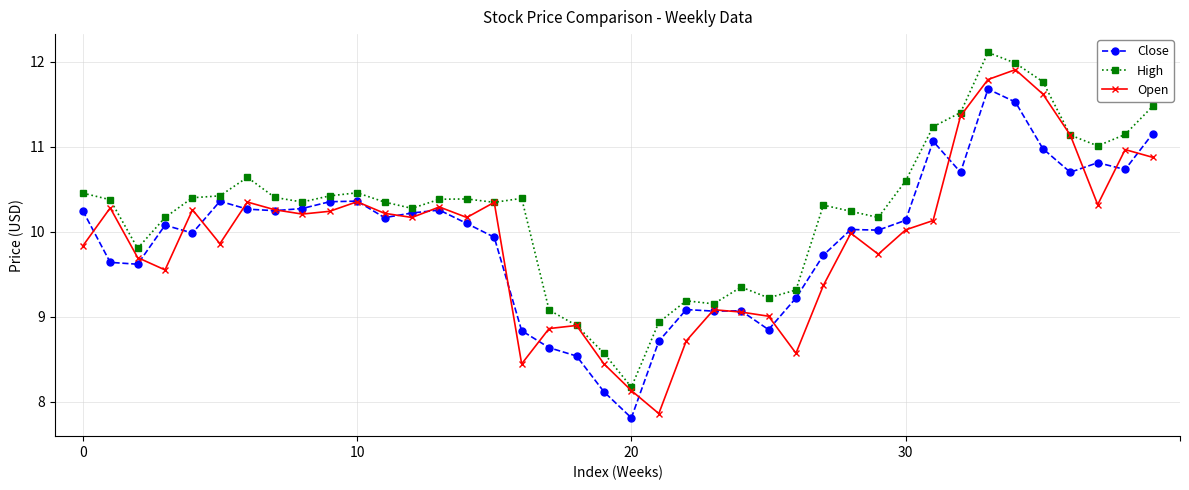

What is the lowest value of the Close series?

7.8